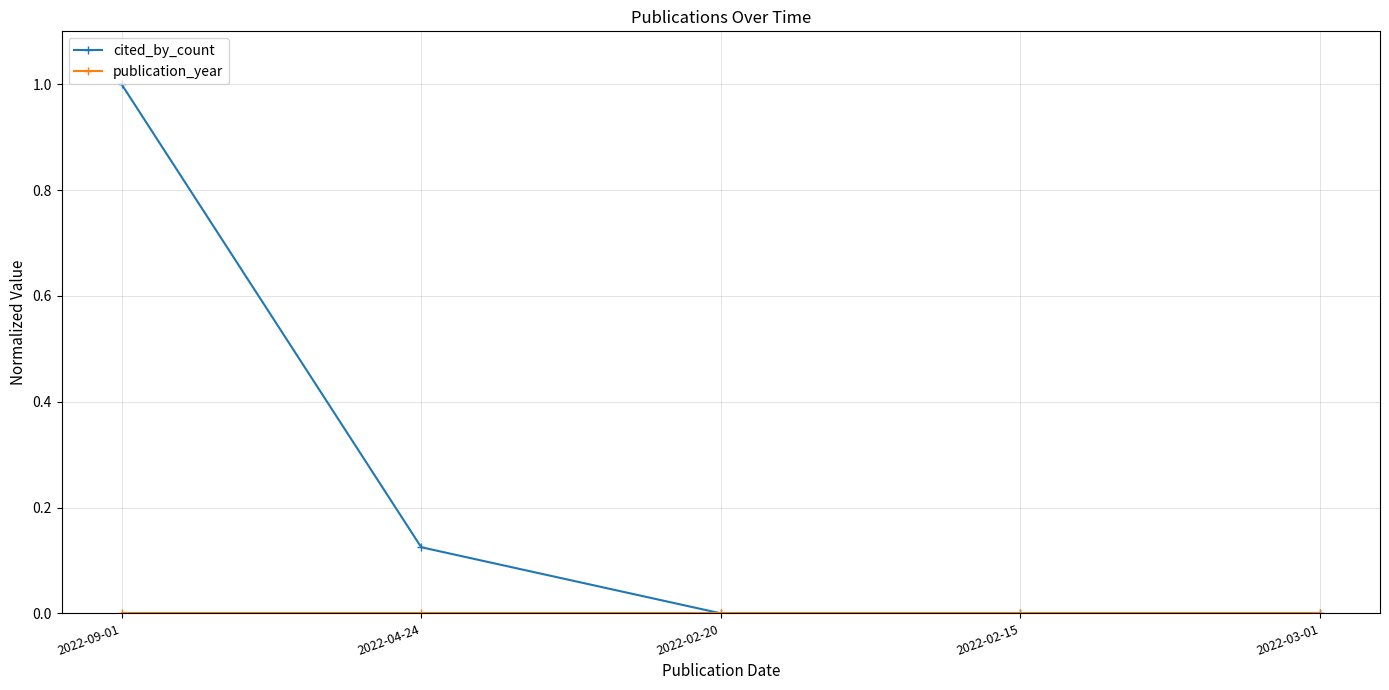

What is the label of the 5th point from the right?

2022-09-01